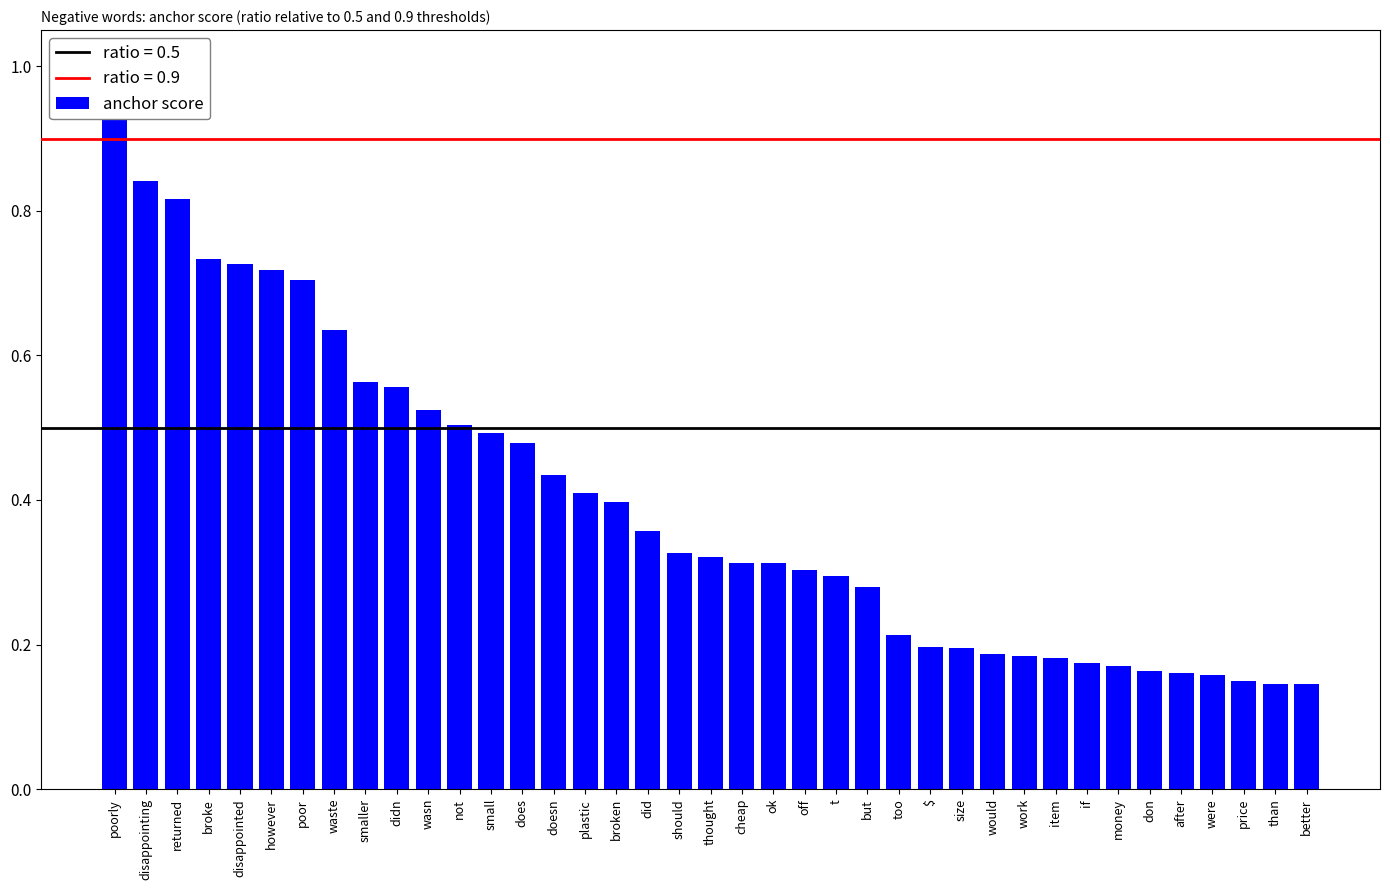

Reading right to left, transcribe all the data shown in this chart.

0.1	0.1	0.1	0.2	0.2	0.2	0.2	0.2	0.2	0.2	0.2	0.2	0.2	0.2	0.3	0.3	0.3	0.3	0.3	0.3	0.3	0.4	0.4	0.4	0.4	0.5	0.5	0.5	0.5	0.6	0.6	0.6	0.7	0.7	0.7	0.7	0.8	0.8	1.0